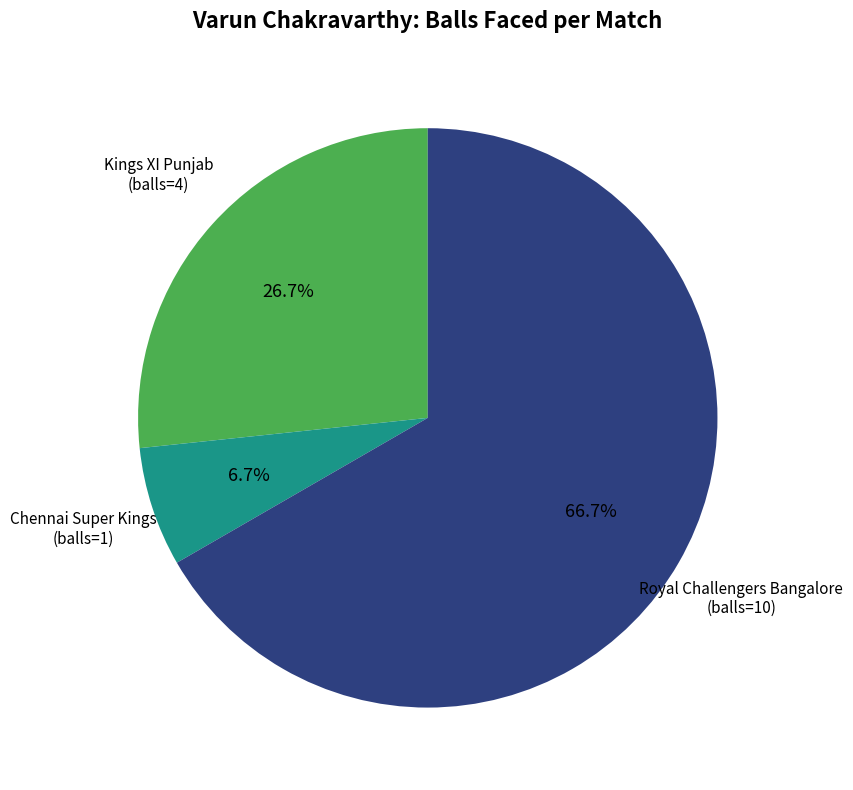

To the nearest percent, what is the average slice percentage?

33%